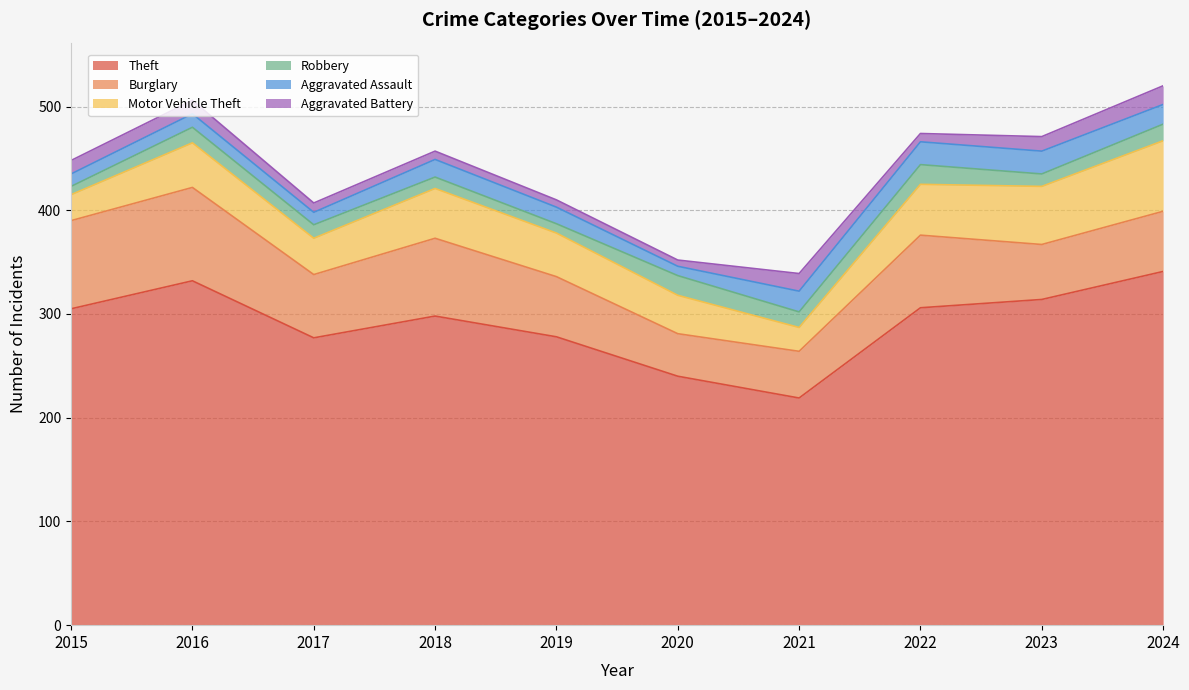

At 2019, list the series in order from smallest to largest.

Aggravated Battery, Robbery, Aggravated Assault, Motor Vehicle Theft, Burglary, Theft